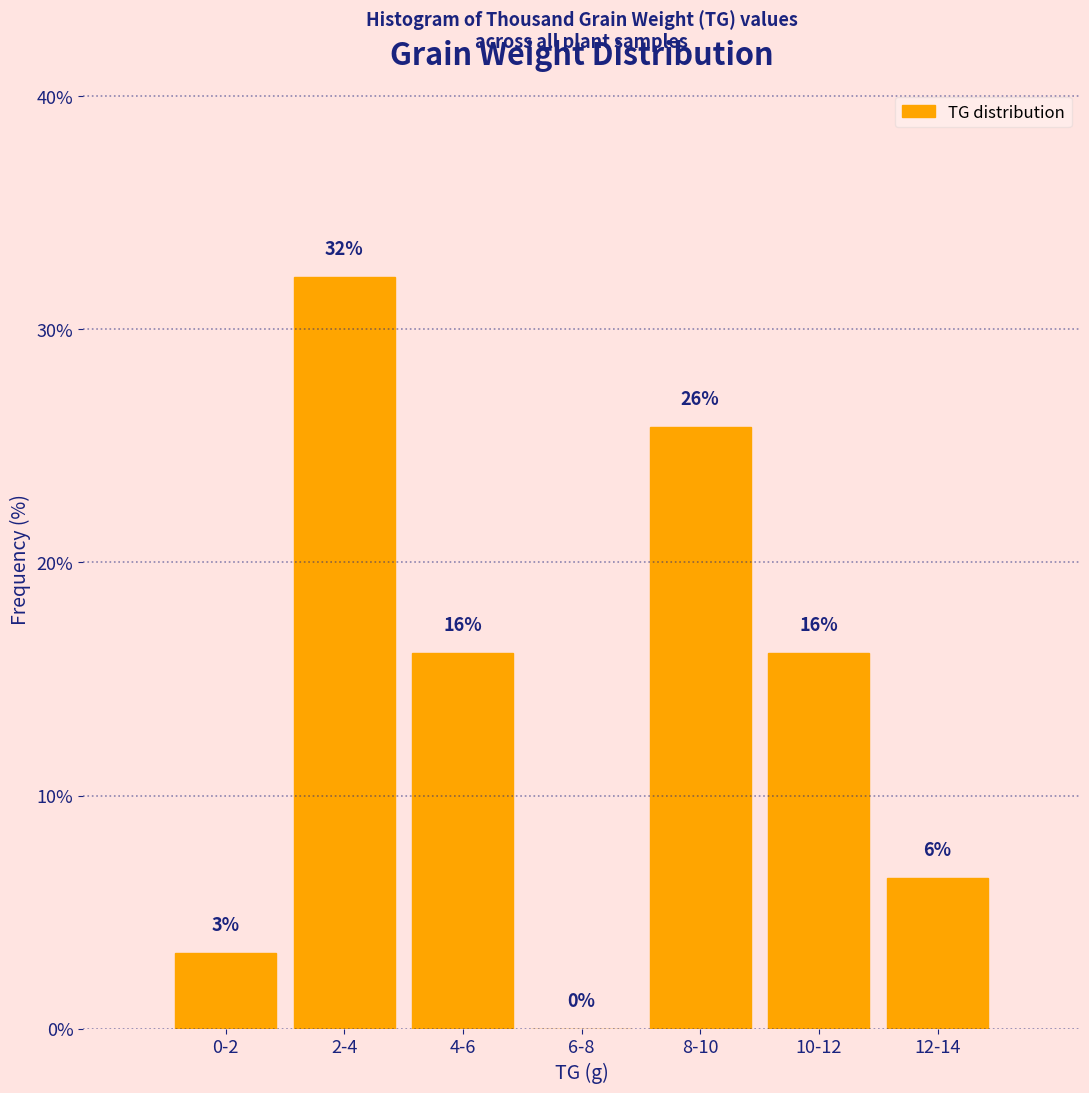

Are the bars horizontal?

No